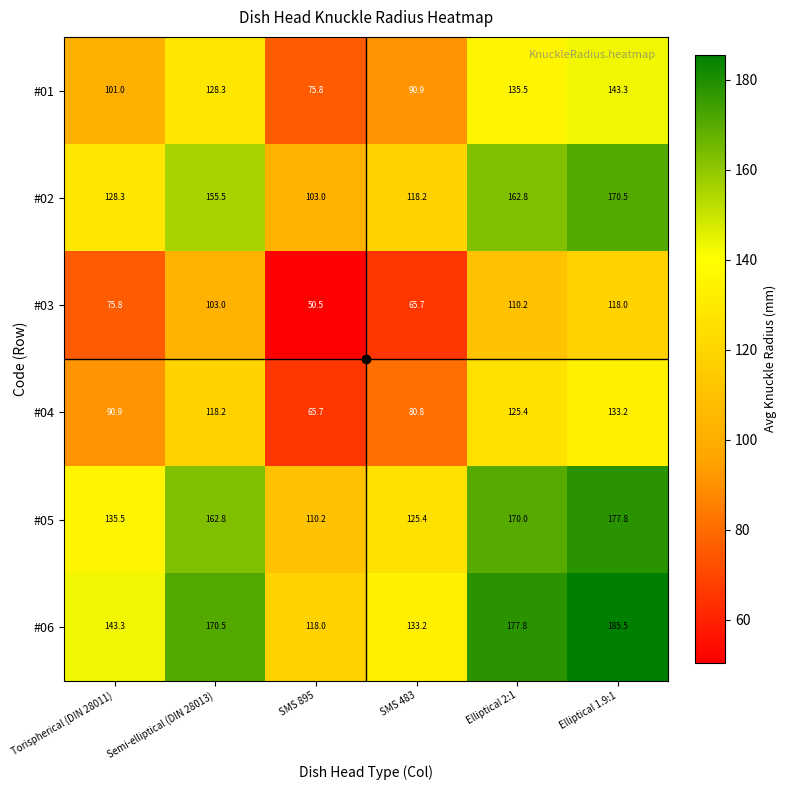

At how many categories does at least one series exceed 76?

6